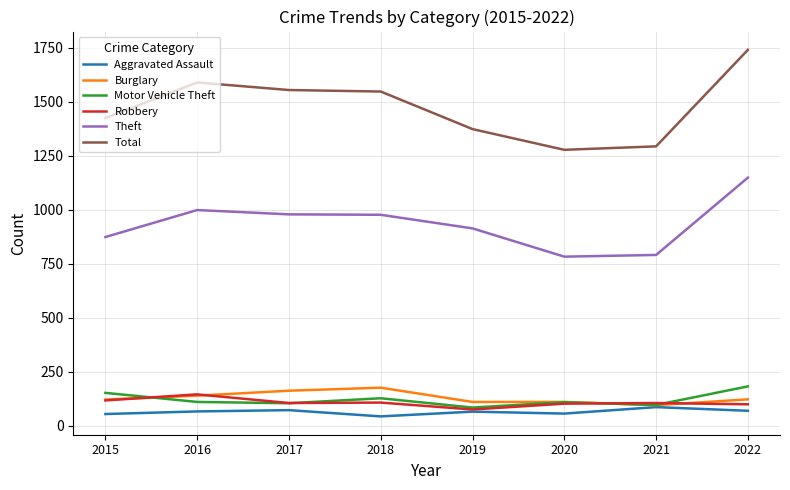

What is the spread (max minus min) of values at 2019?

1309